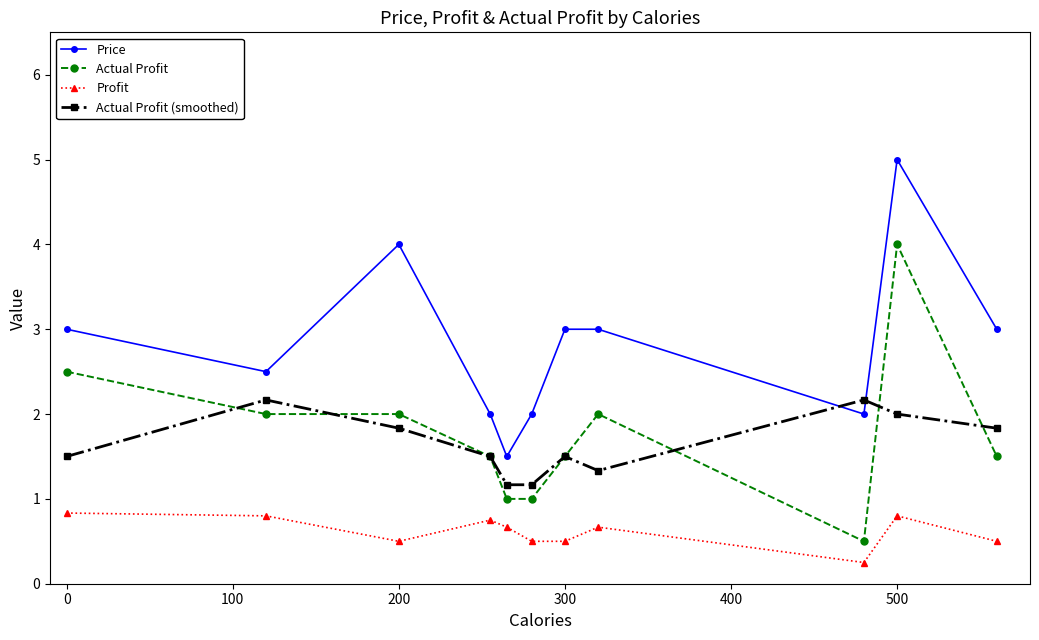

What is the maximum value for Profit?

0.8